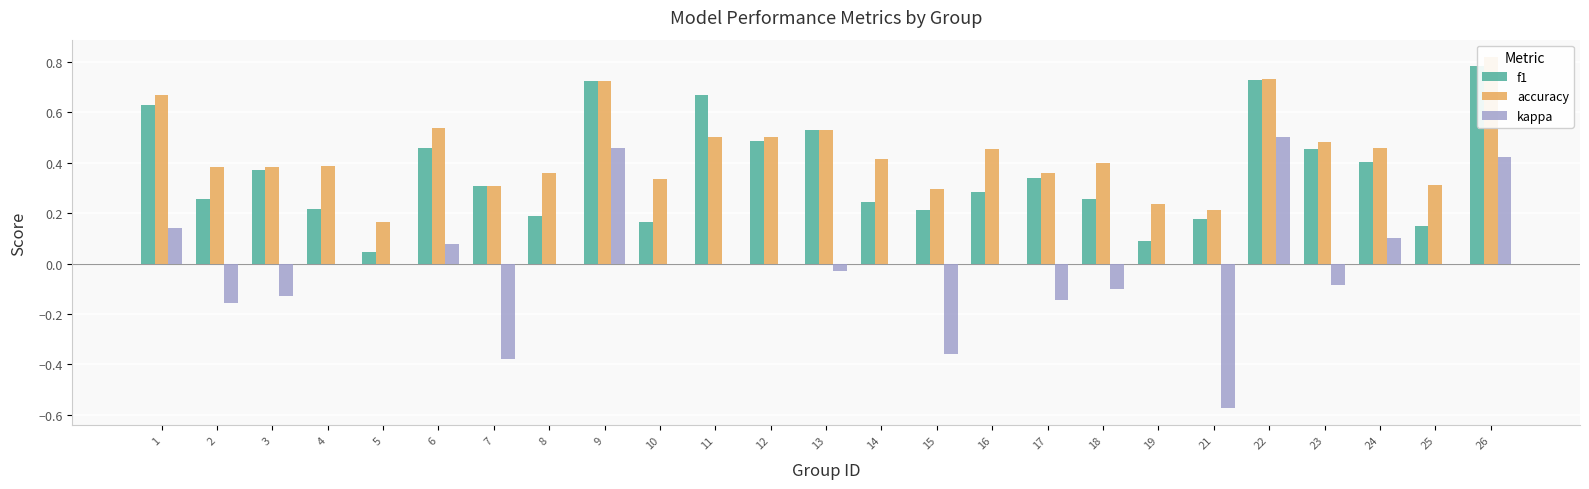

How many positive values does the kappa series have?

6